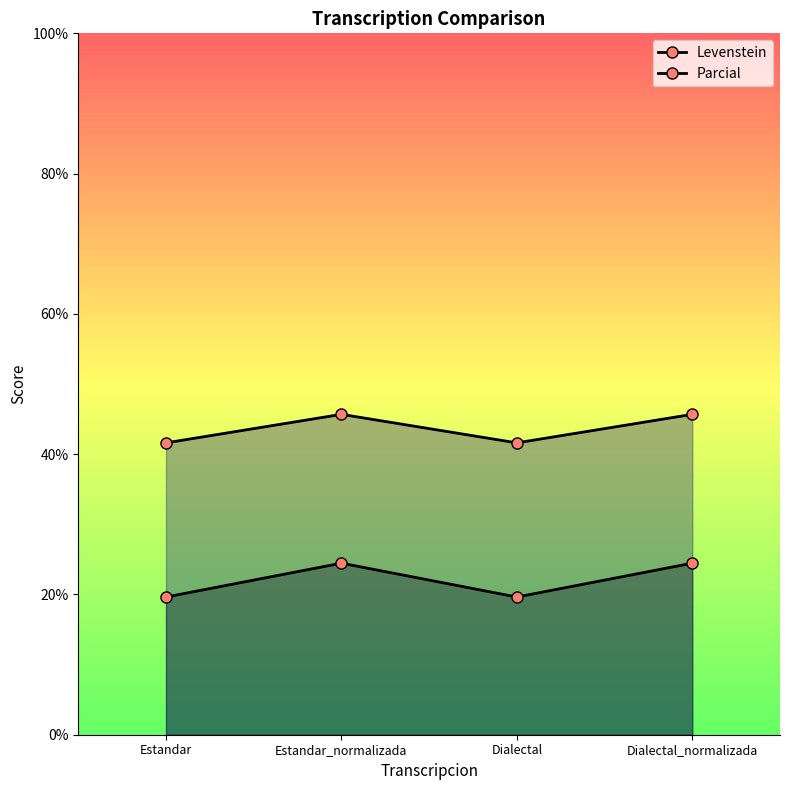

What position from the left is Estandar_normalizada?

2